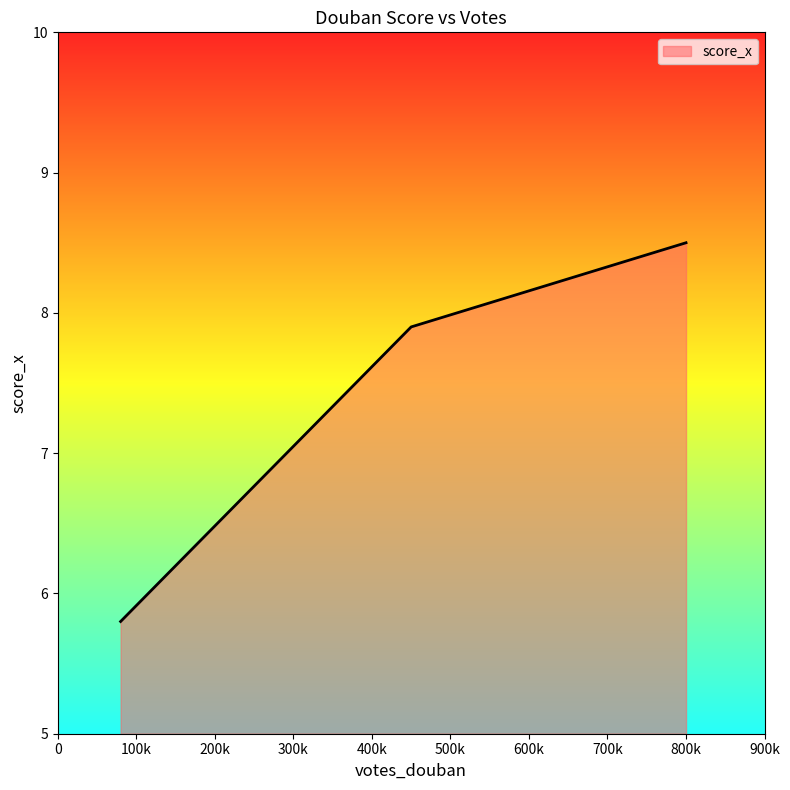

What is the smallest value displayed?

5.8